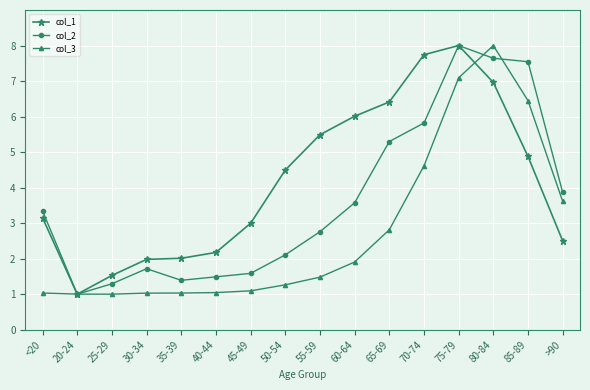

What is the maximum value shown in the chart?

8.0